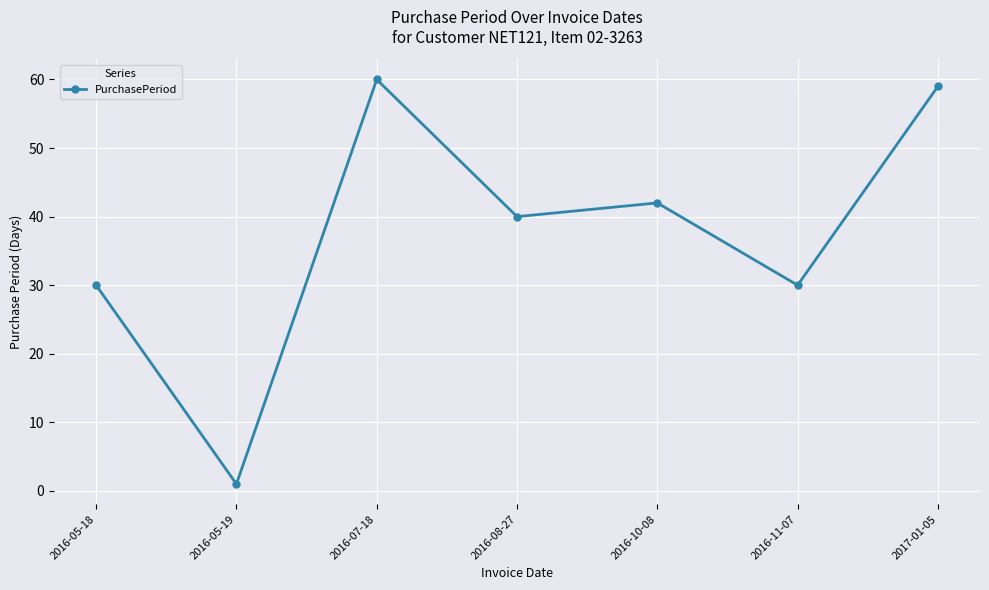

Count the number of data series in this chart.

1